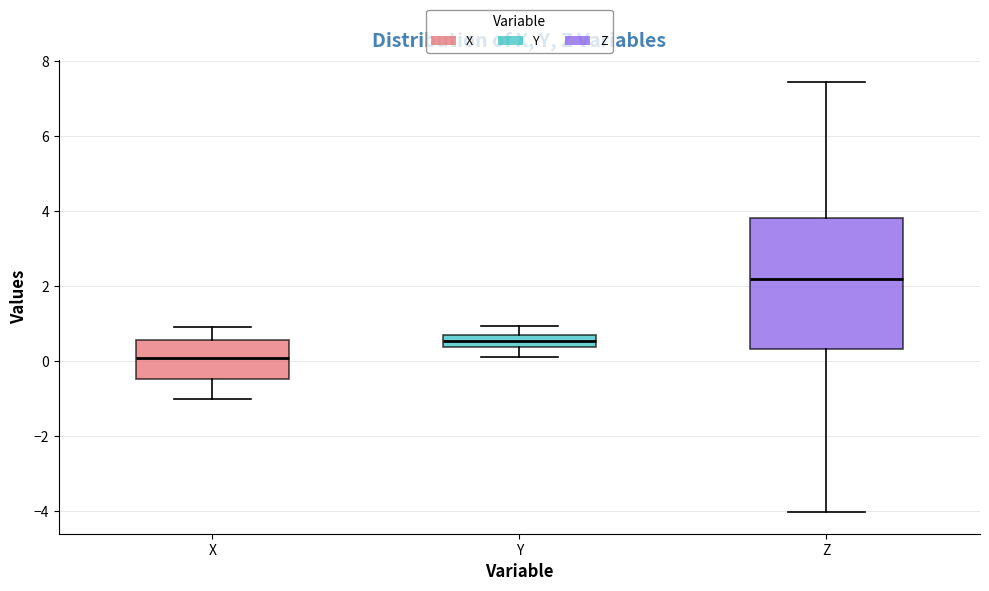

Which box has the highest median line?

Z